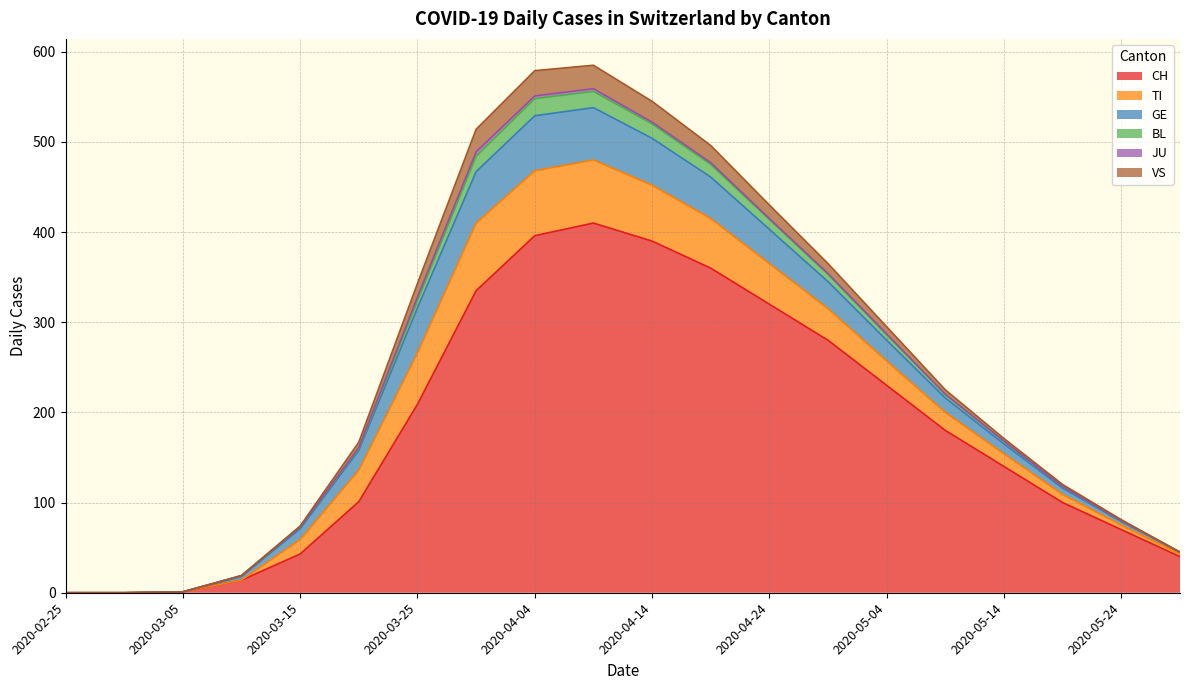

The value of VS at 2020-04-24 is 15. True or false?

True